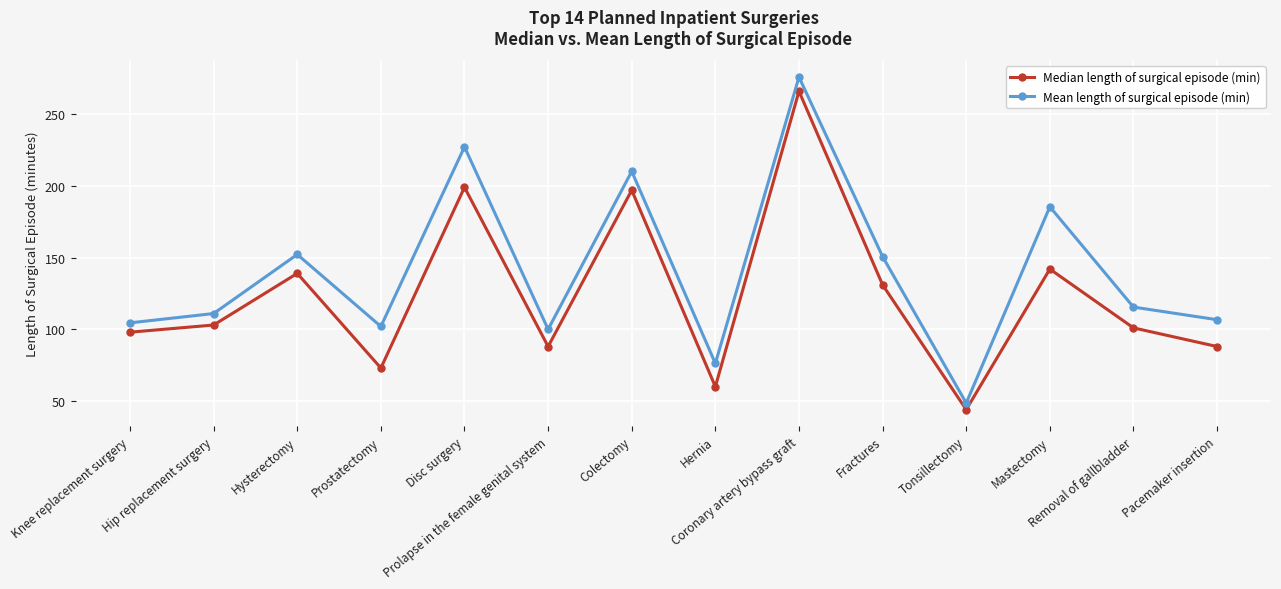

How many lines are shown in the chart?

2